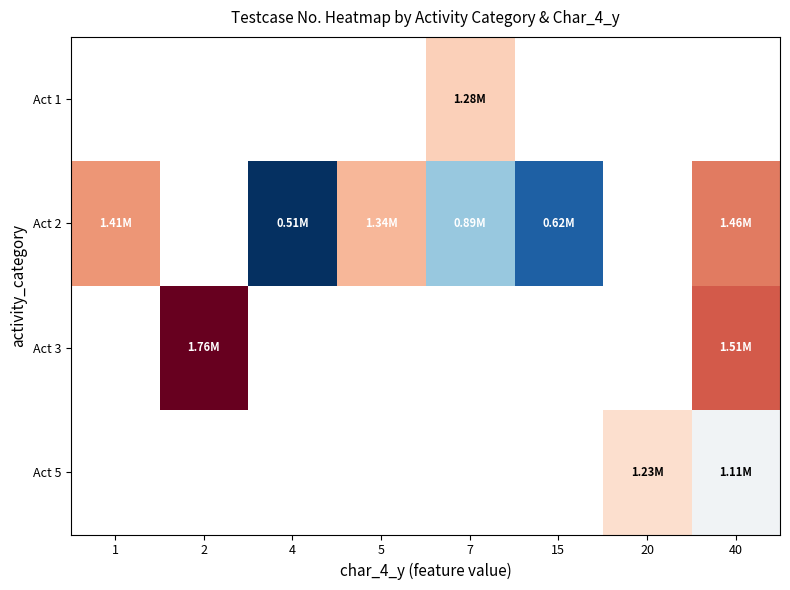

Which label corresponds to the largest value in the chart?

2